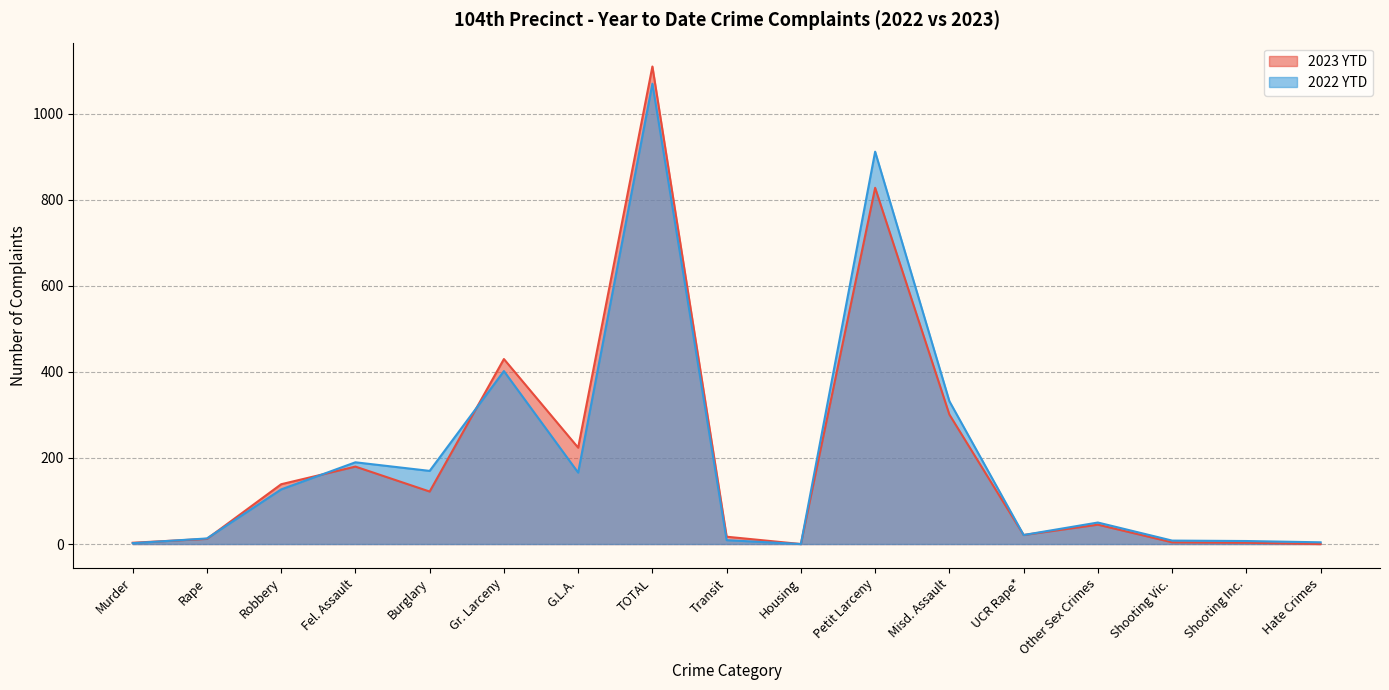

How many distinct data groups are displayed?

2